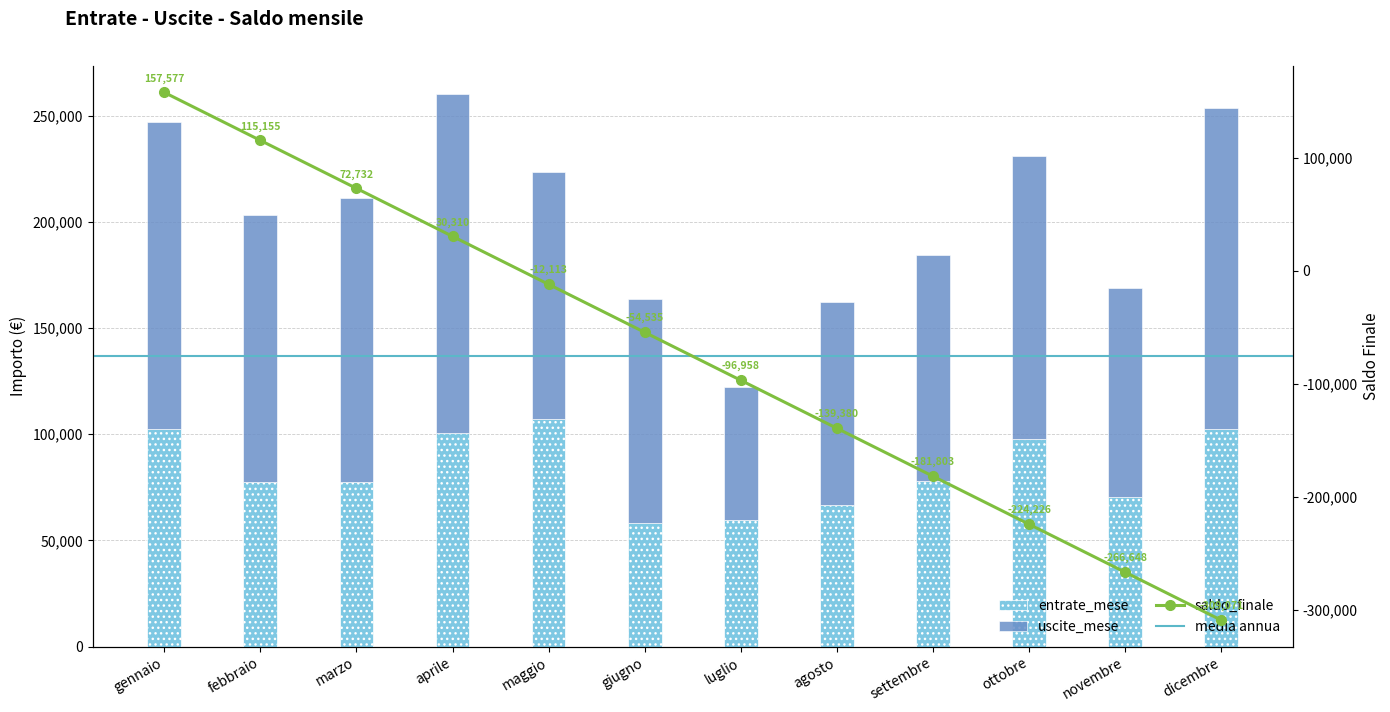

The saldo_finale series shows 30309.8 at aprile. True or false?

True